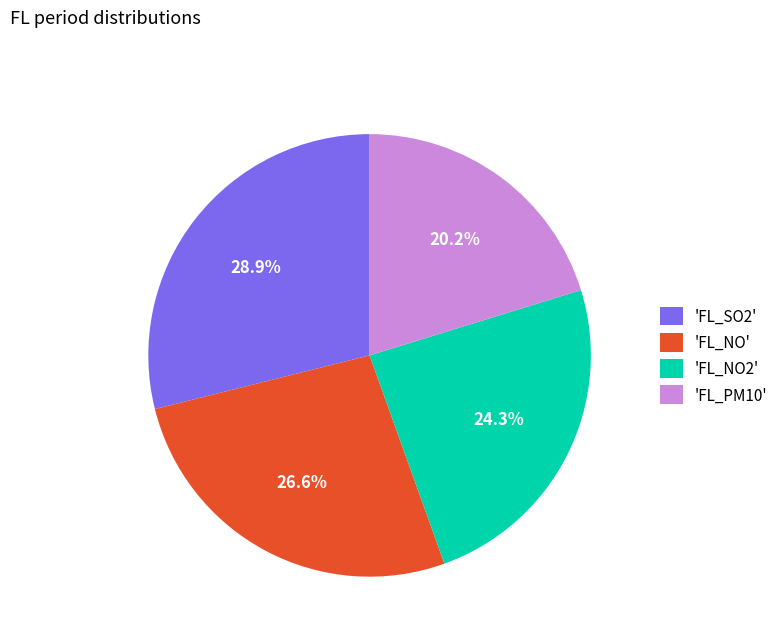

Combined, what portion of the pie is 'FL_PM10' and 'FL_NO2'?

44.5%